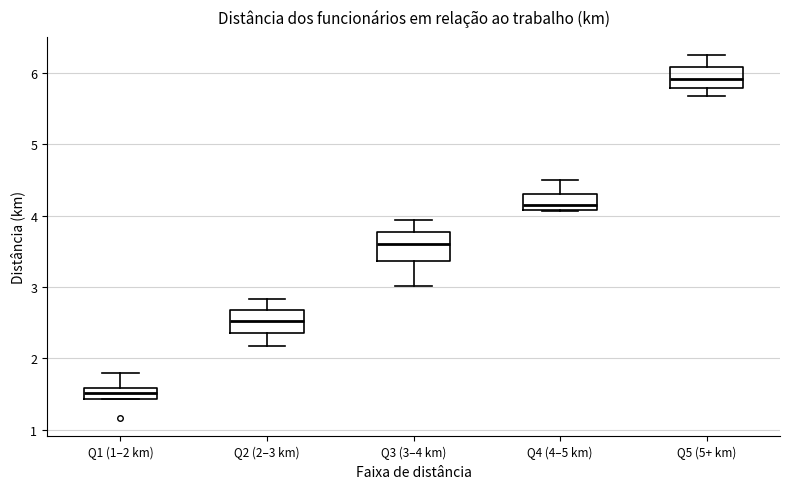

Reading left to right, transcribe this box plot: for each box, give where its median line is, the range the box spans, and where its two whiskers end, as read against the y-axis. The values are not printed on the chart, so give them approximately, as read against the axis.

Q1 (1–2 km): median 1.5, box 1.4 to 1.6, whiskers 1.4 to 1.8
Q2 (2–3 km): median 2.5, box 2.4 to 2.7, whiskers 2.2 to 2.8
Q3 (3–4 km): median 3.6, box 3.4 to 3.8, whiskers 3.0 to 3.9
Q4 (4–5 km): median 4.2, box 4.1 to 4.3, whiskers 4.1 to 4.5
Q5 (5+ km): median 5.9, box 5.8 to 6.1, whiskers 5.7 to 6.3